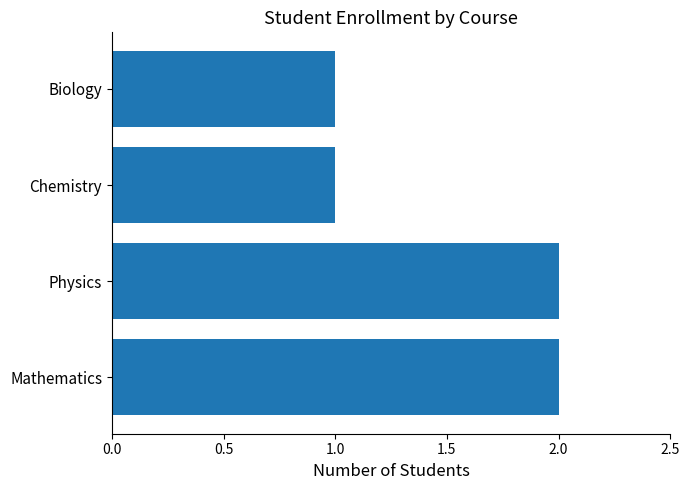

What is the ratio of the value at Physics to the value at Chemistry?

2.0